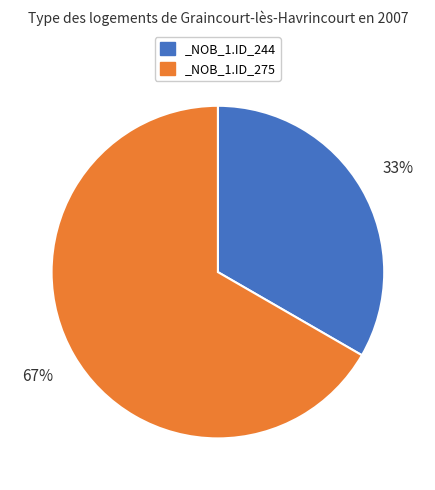

Rank the categories by value from lowest to highest.

_NOB_1.ID_244, _NOB_1.ID_275